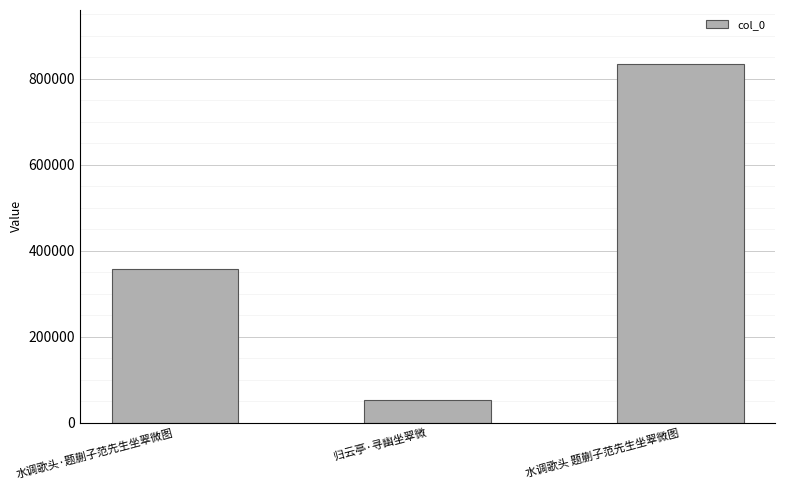

List the labels in order of value, smallest first.

归云亭·寻幽坐翠微, 水调歌头·题蒯子范先生坐翠微图, 水调歌头 题蒯子范先生坐翠微图